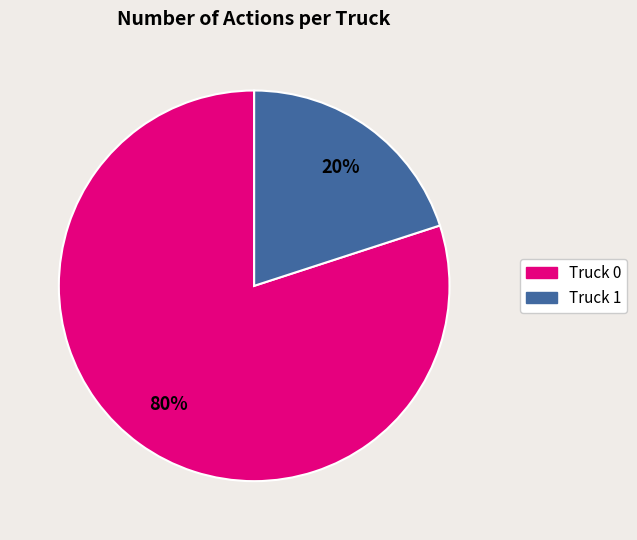

Rank the categories by value from lowest to highest.

Truck 1, Truck 0